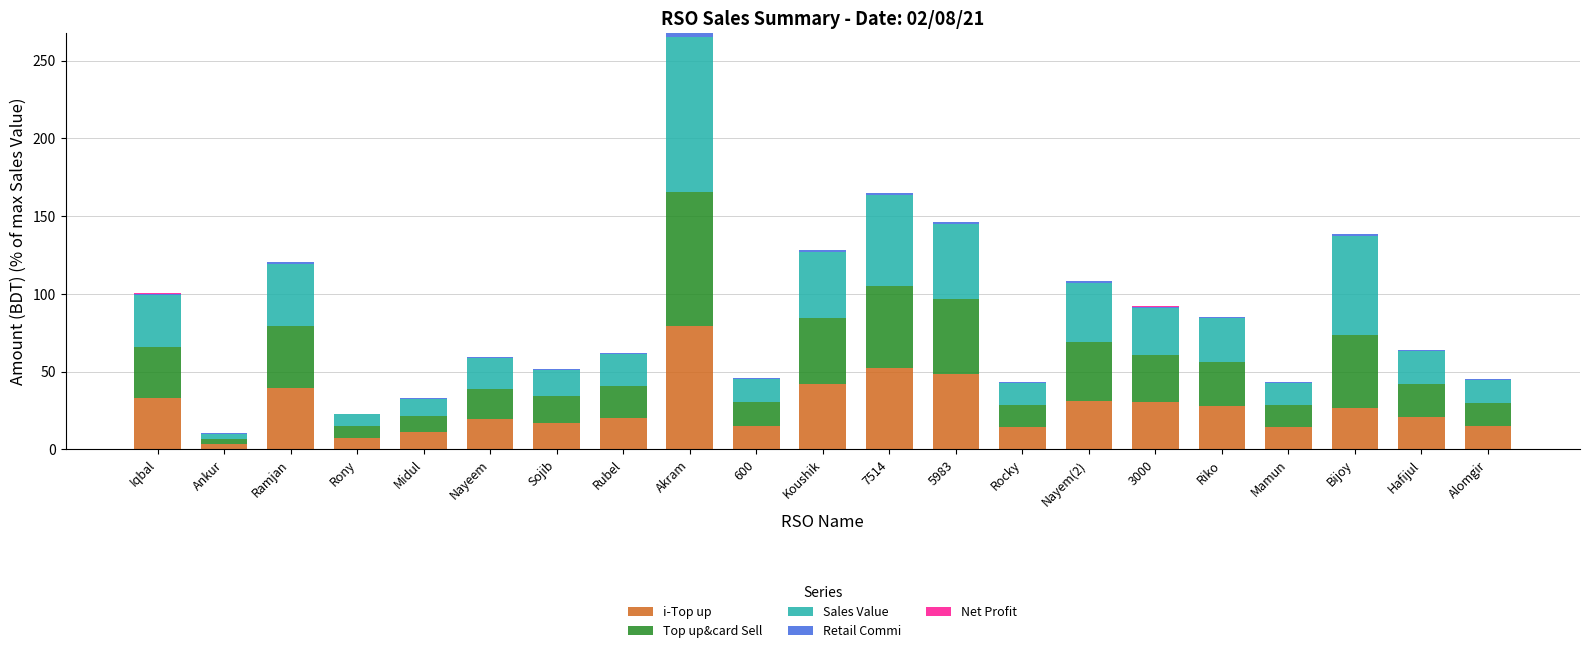

Are the bars grouped side by side (vs. stacked)?

No